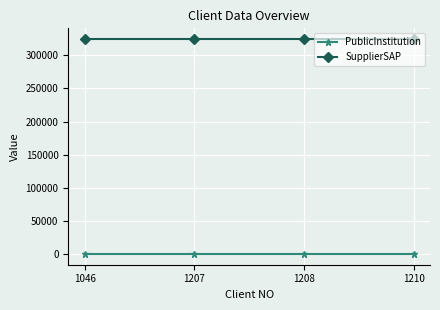

What is the total value across all series at 1208?

324634